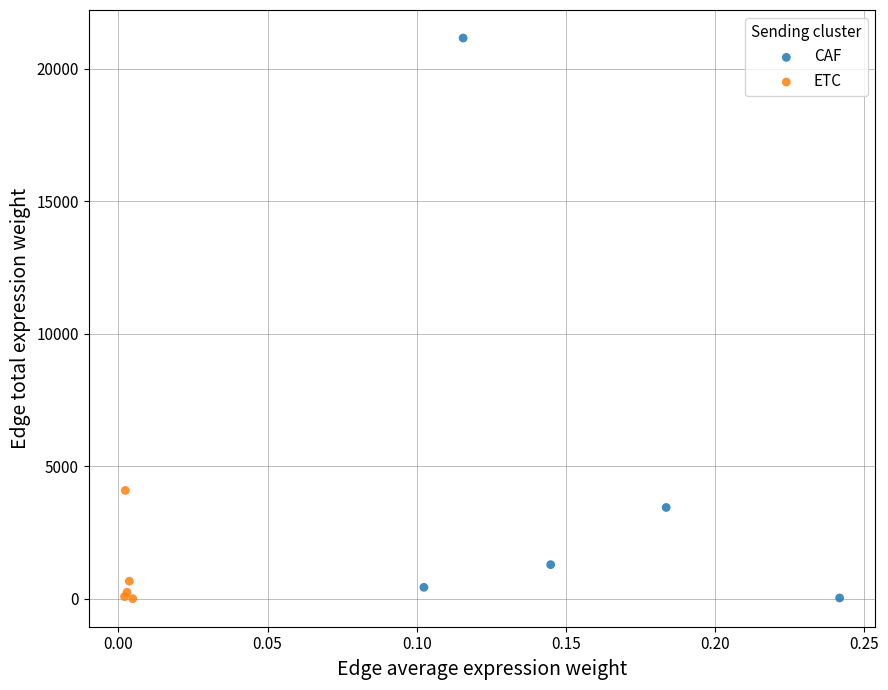

Which series has the widest spread of Y values?

CAF